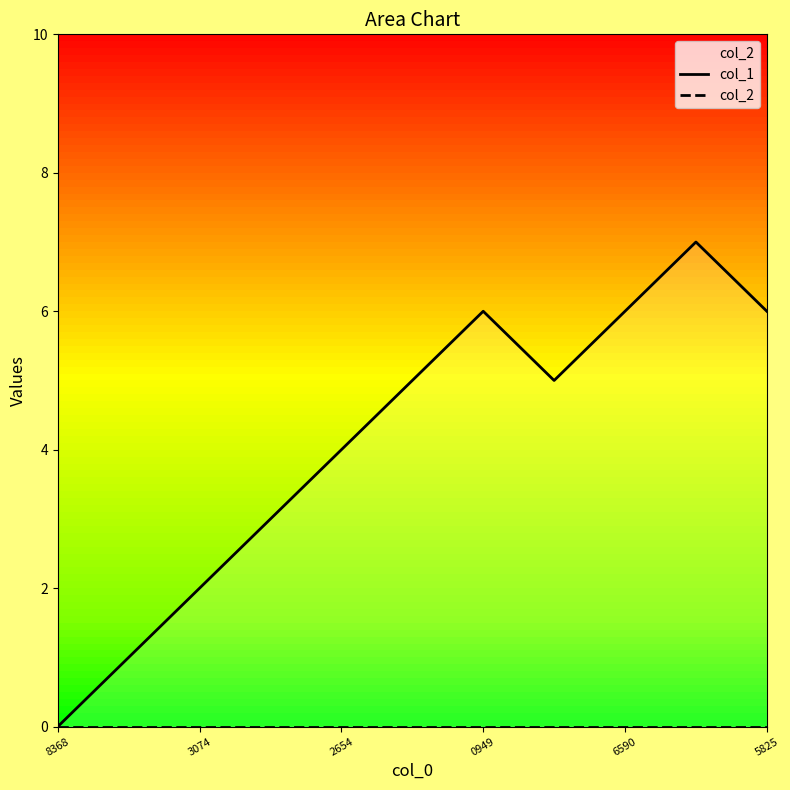

True or false: col_2 has more than 0 interior local peaks.

False